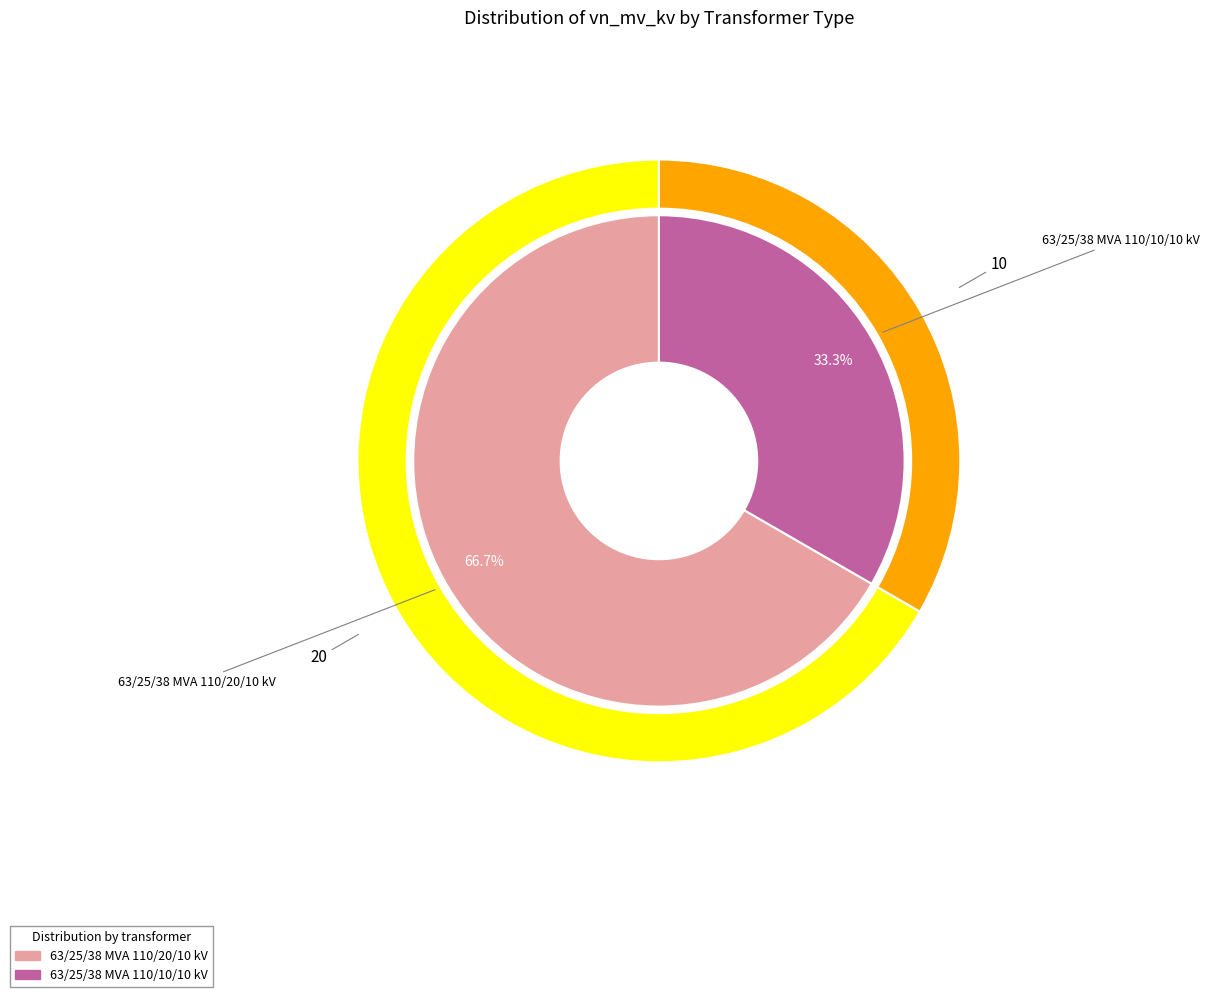

How much of the chart is everything except 63/25/38 MVA 110/10/10 kV?

66.7%